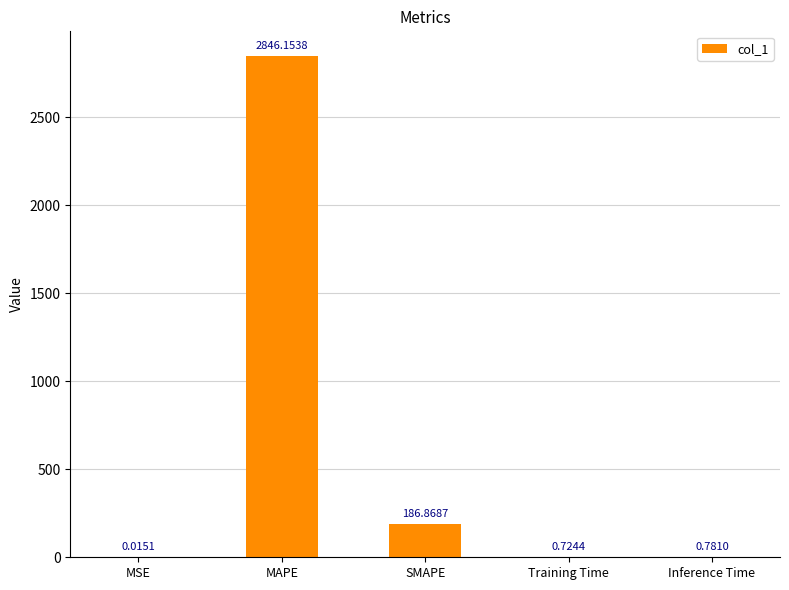

Are the bars grouped side by side (vs. stacked)?

No